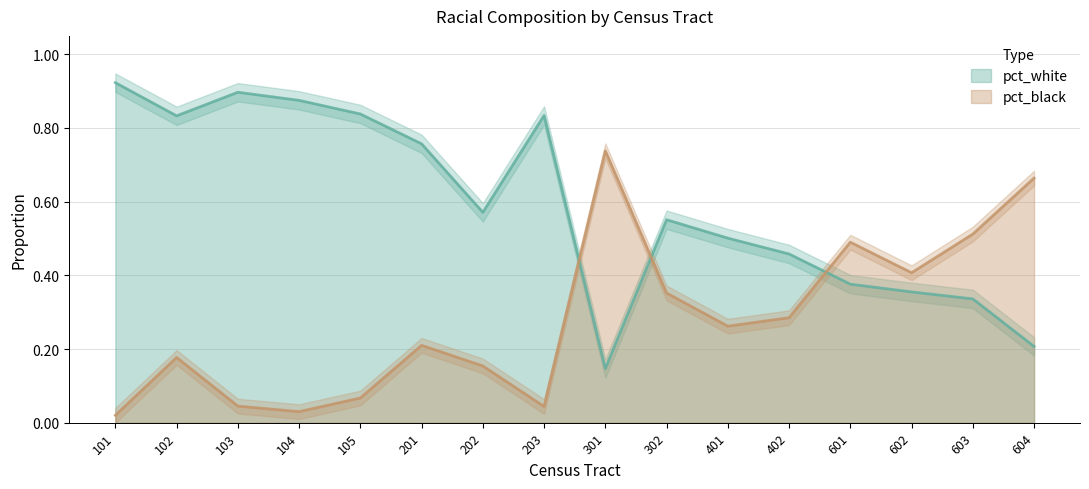

Reading left to right, what are all the values shown in this chart?

pct_white: 101=0.9	102=0.8	103=0.9	104=0.9	105=0.8	201=0.8	202=0.6	203=0.8	301=0.1	302=0.6	401=0.5	402=0.5	601=0.4	602=0.4	603=0.3	604=0.2
pct_black: 101=0.0	102=0.2	103=0.0	104=0.0	105=0.1	201=0.2	202=0.2	203=0.0	301=0.7	302=0.4	401=0.3	402=0.3	601=0.5	602=0.4	603=0.5	604=0.7